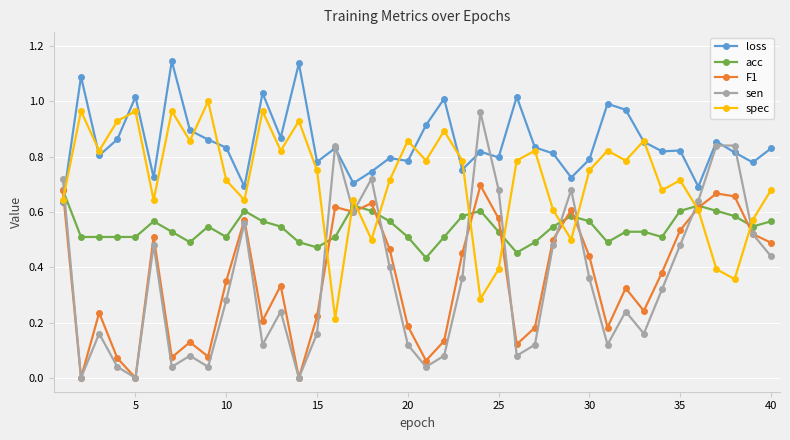

True or false: loss and F1 cross at least once.

True